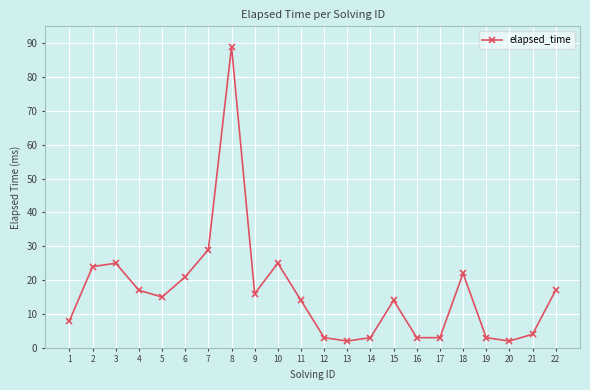

What is the maximum value shown in the chart?

89